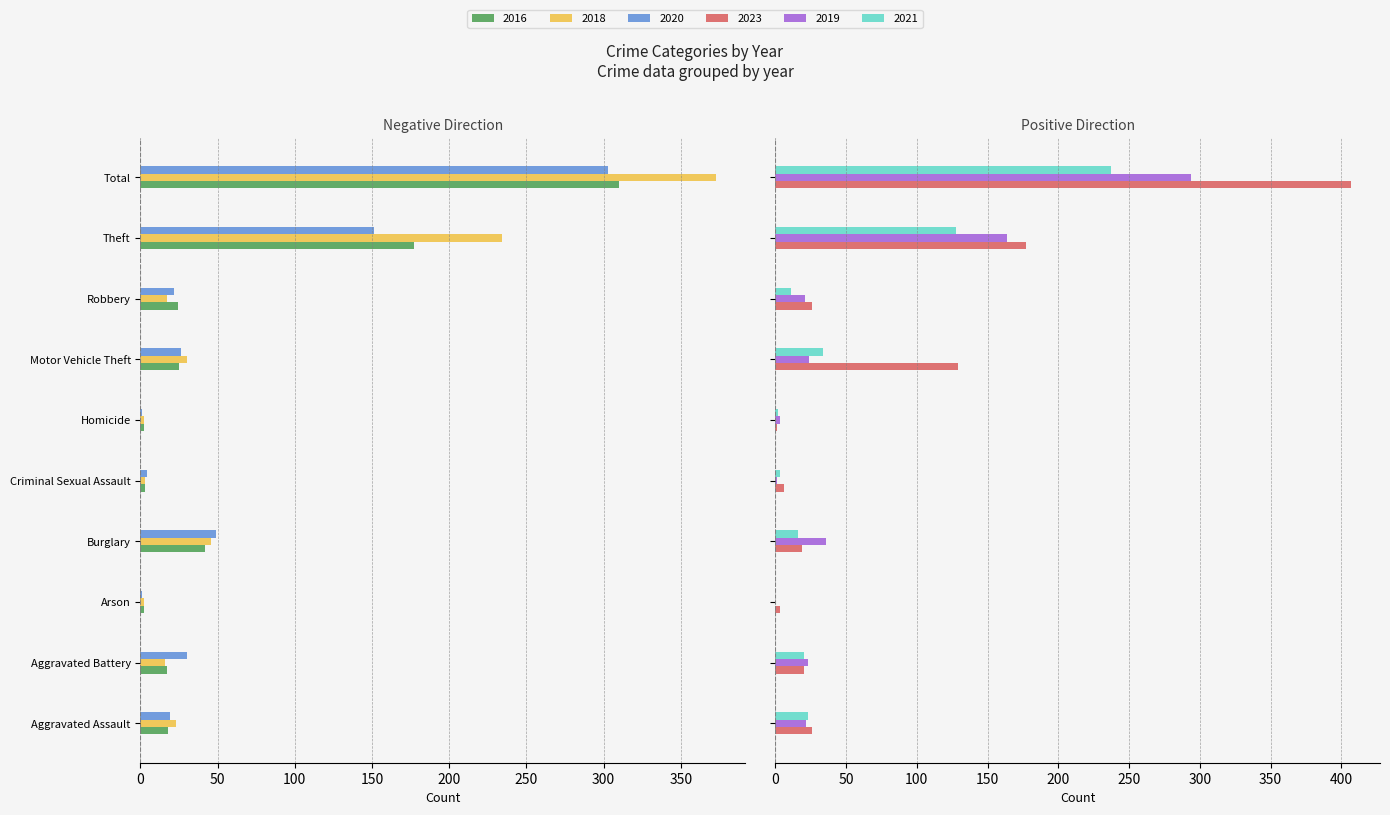

Count the number of data series in this chart.

6